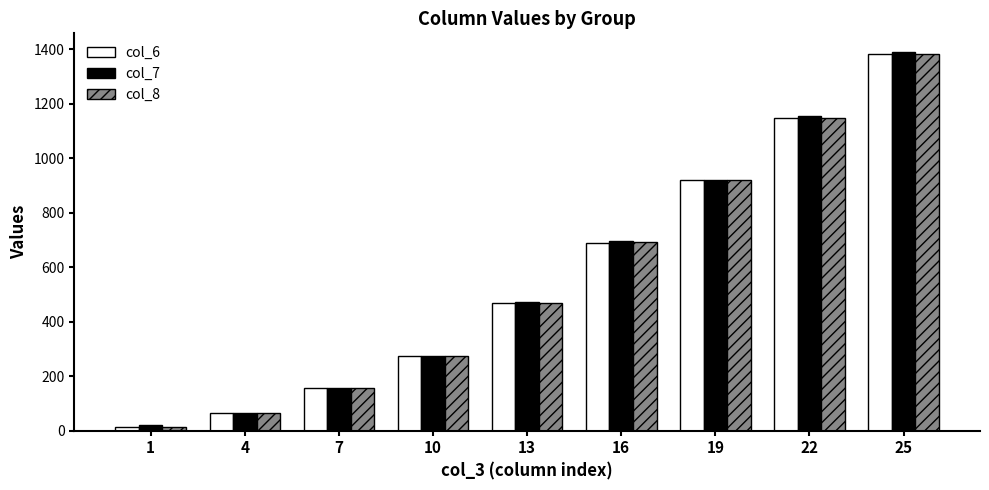

The col_6 series shows 140.1 at 10. True or false?

False